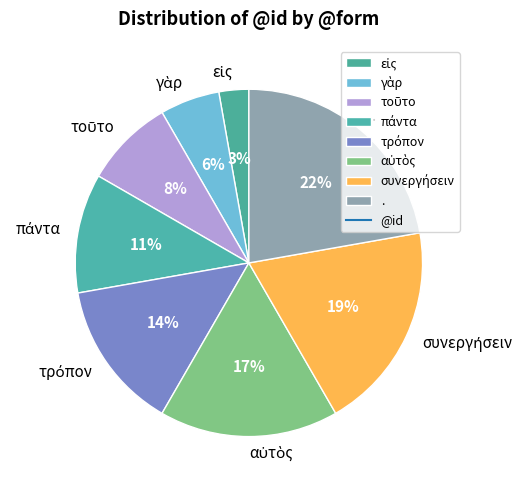

Is there a majority slice in this chart?

No